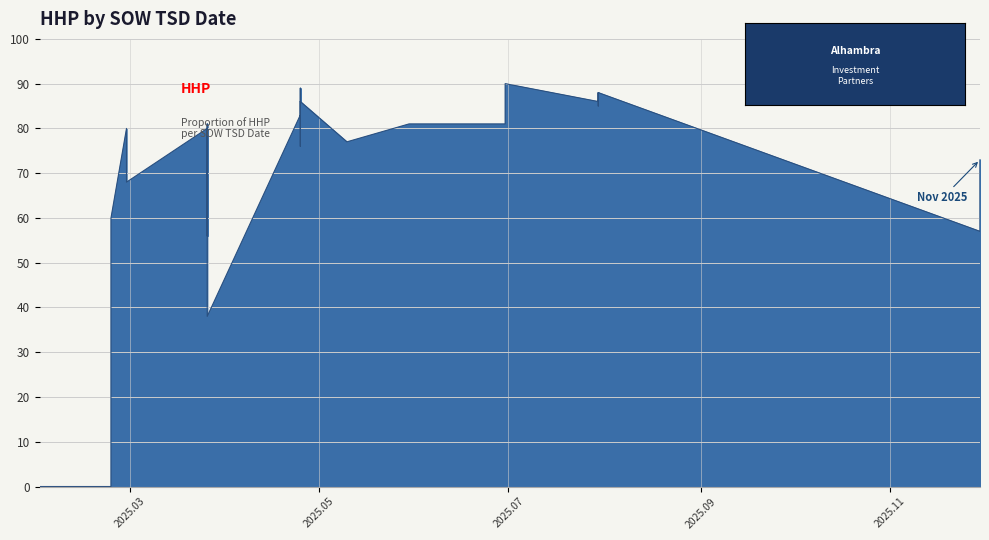

What is the value of the 26th point from the left?

81